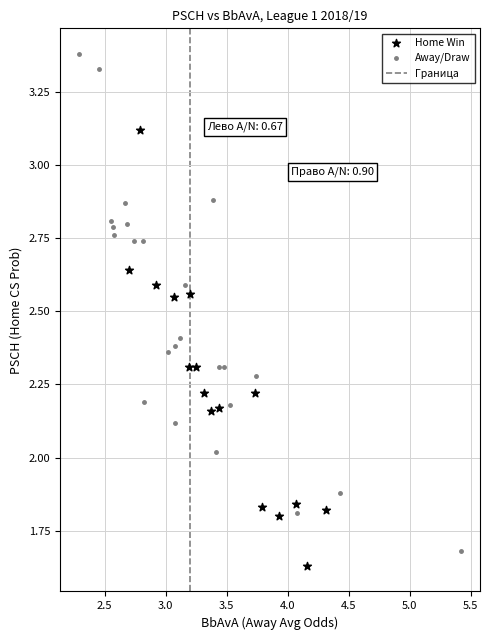

Which series contains the highest Y value?

Away/Draw